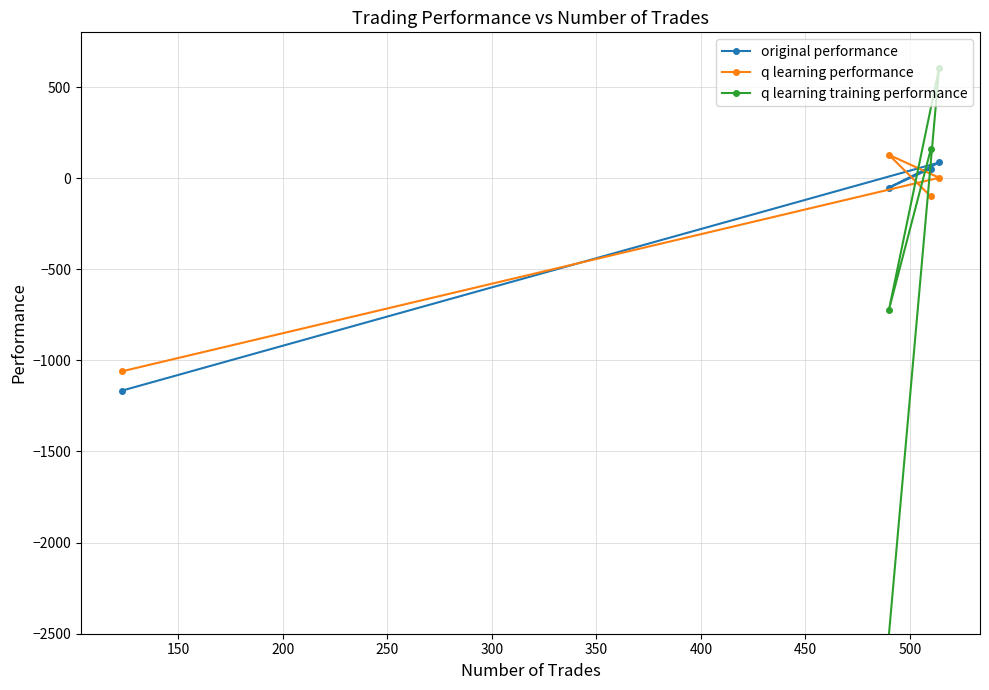

What is the value of the q learning performance point at the 2nd from the left?

127.6